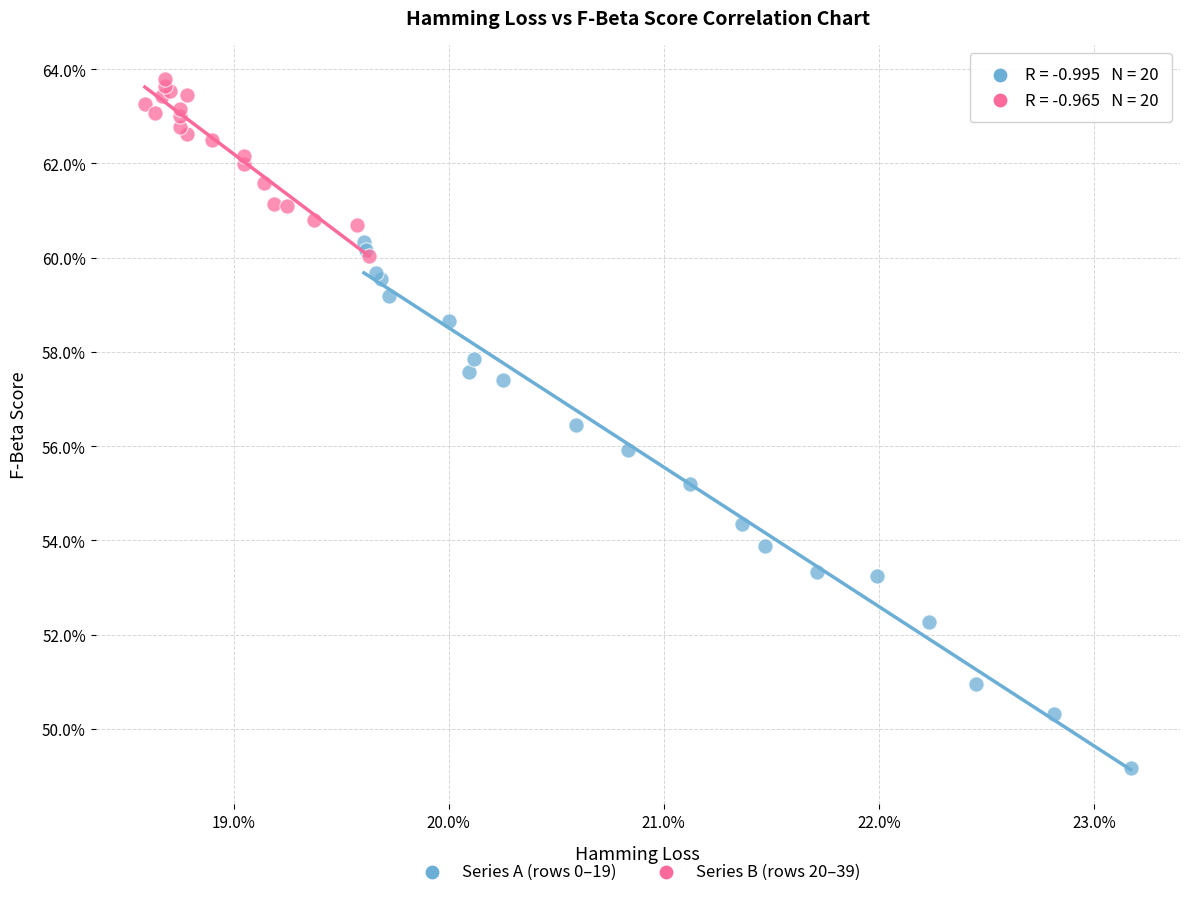

What are all the series names shown in the legend?

Series A (rows 0–19), Series B (rows 20–39)